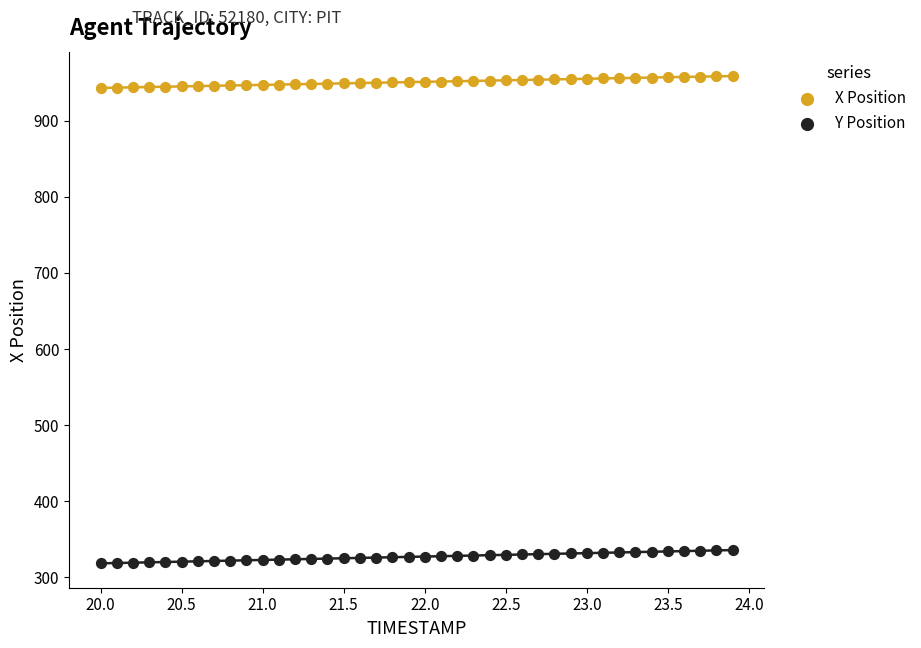

What is the X range (max minus min) for the scatter plot?

3.9